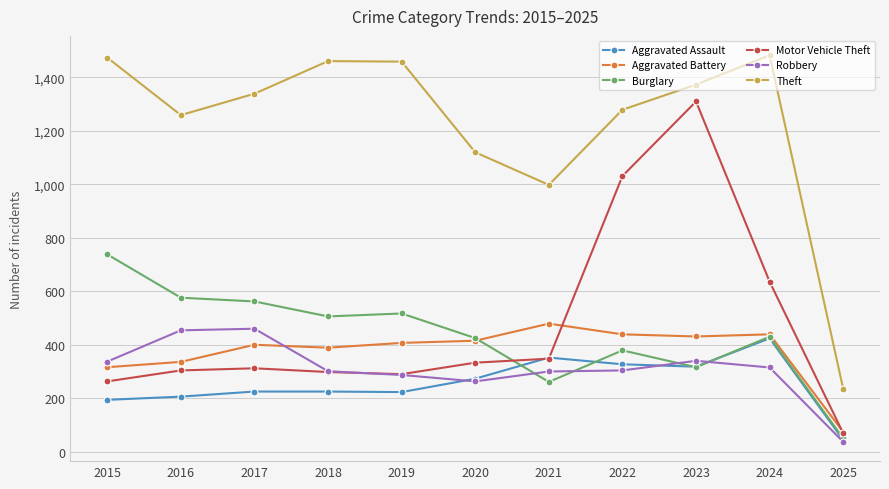

True or false: Aggravated Battery has more than 1 points higher than both neighbors.

True